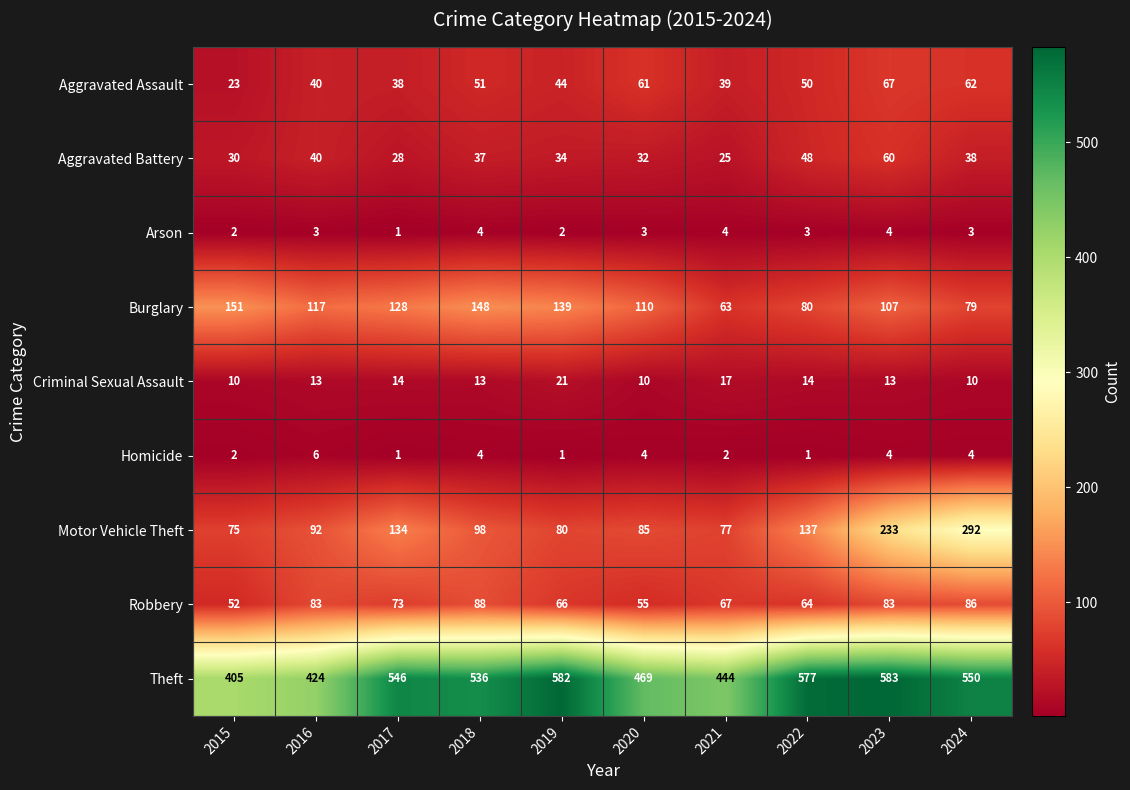

List the series in order of their peak value, highest first.

Theft, Motor Vehicle Theft, Burglary, Robbery, Aggravated Assault, Aggravated Battery, Criminal Sexual Assault, Homicide, Arson